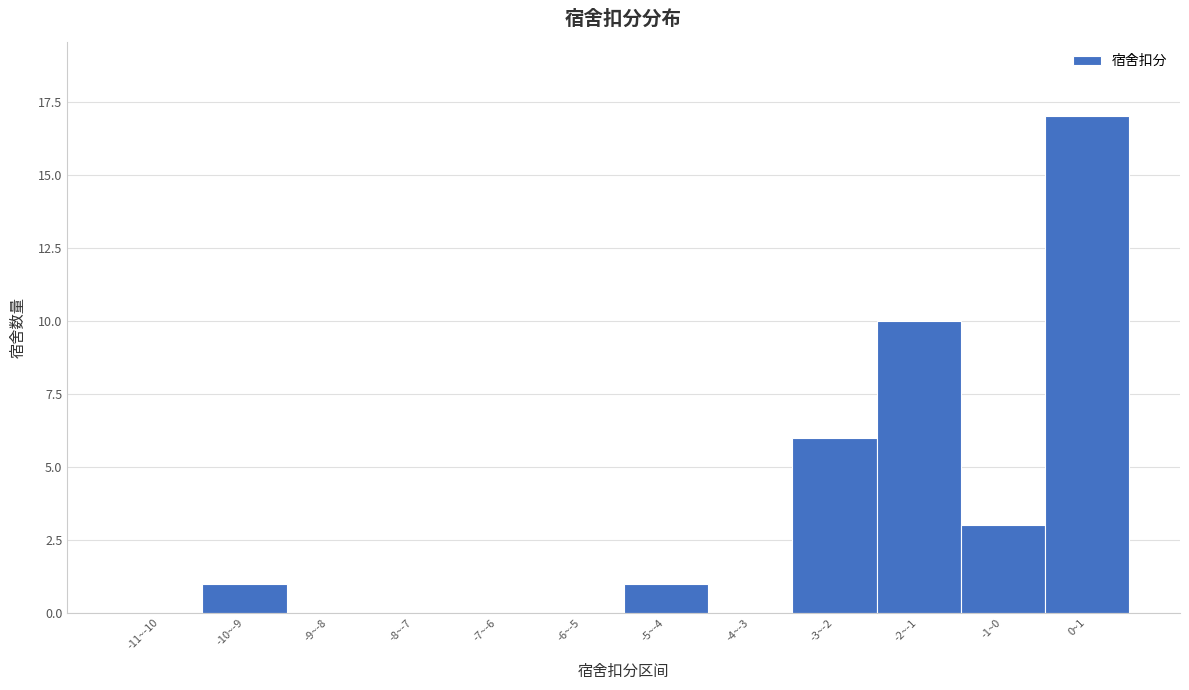

Reading left to right, extract all data points from this chart.

-11~-10=0	-10~-9=1	-9~-8=0	-8~-7=0	-7~-6=0	-6~-5=0	-5~-4=1	-4~-3=0	-3~-2=6	-2~-1=10	-1~0=3	0~1=17